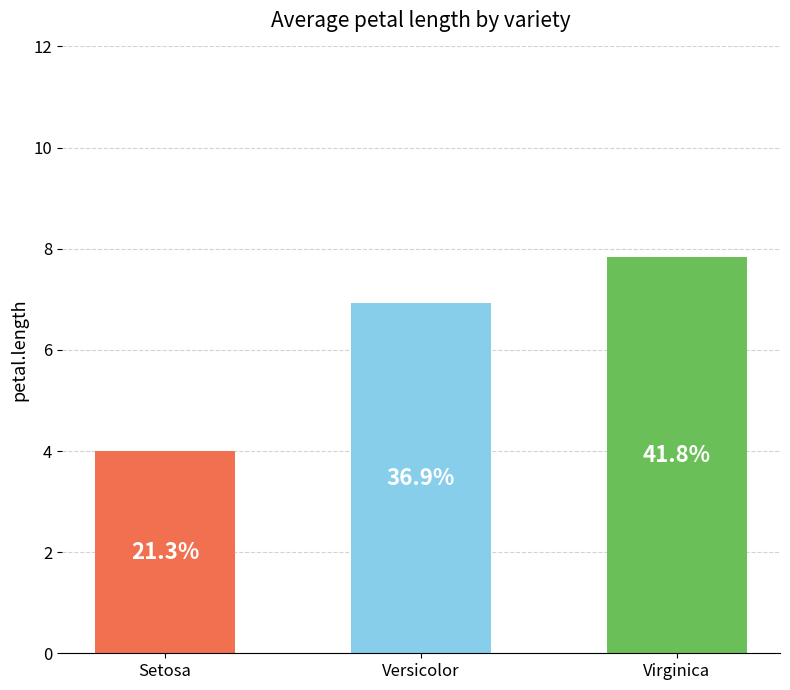

What is the label of the 3rd bar from the left?

Virginica